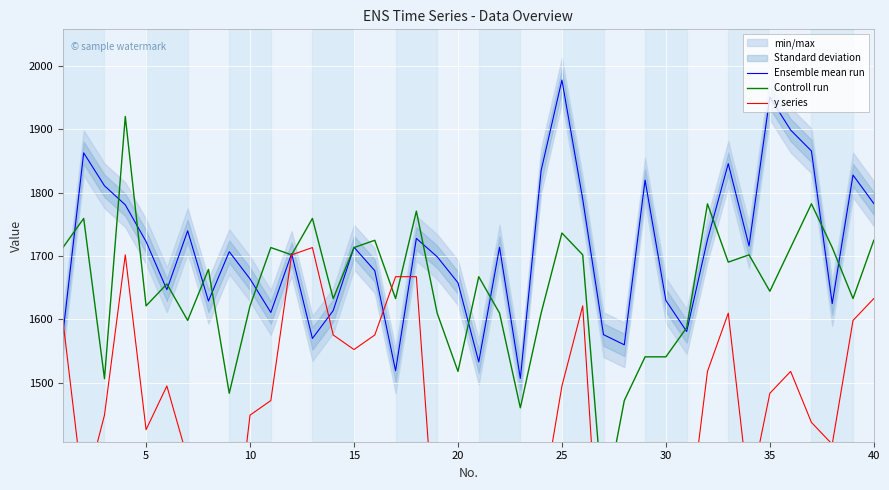

Which series ends up on top after the final intersection of Ensemble mean run and y series?

Ensemble mean run